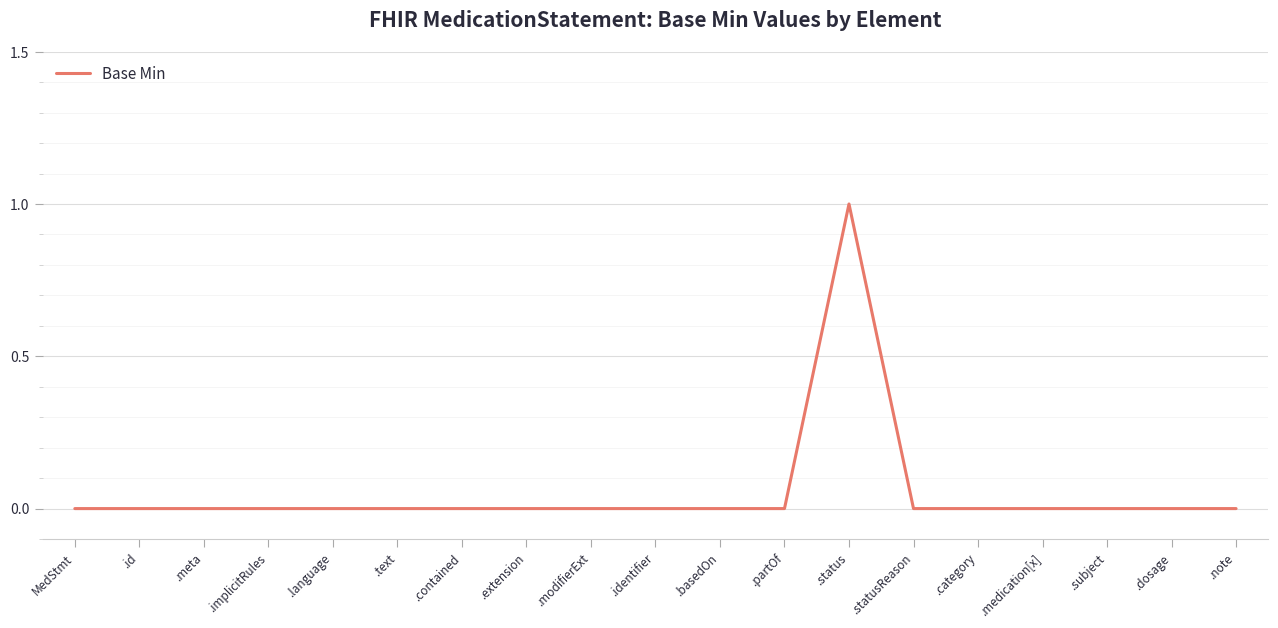

True or false: the data shows -1 at .basedOn.

False